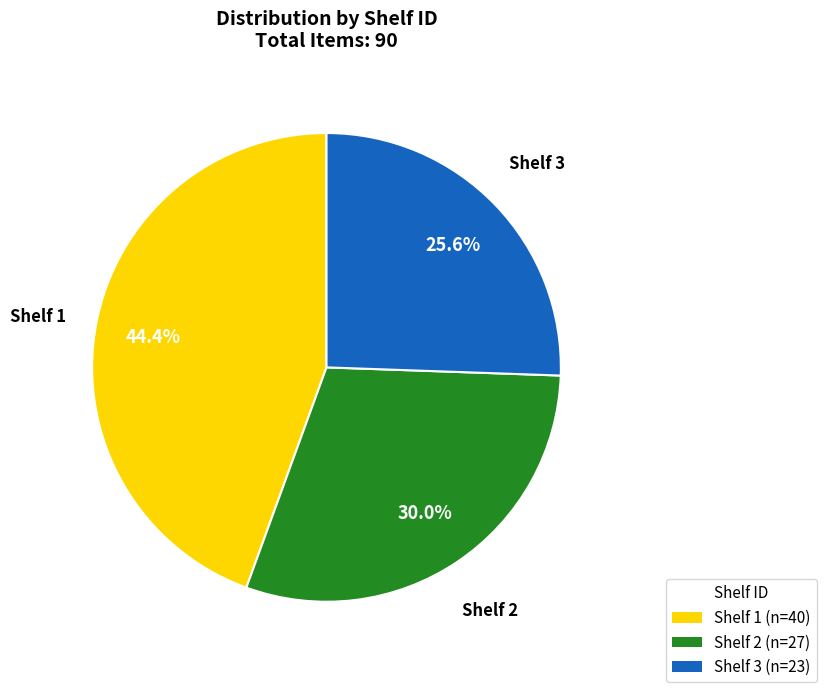

Which slice is the smallest?

Shelf 3 (n=23)